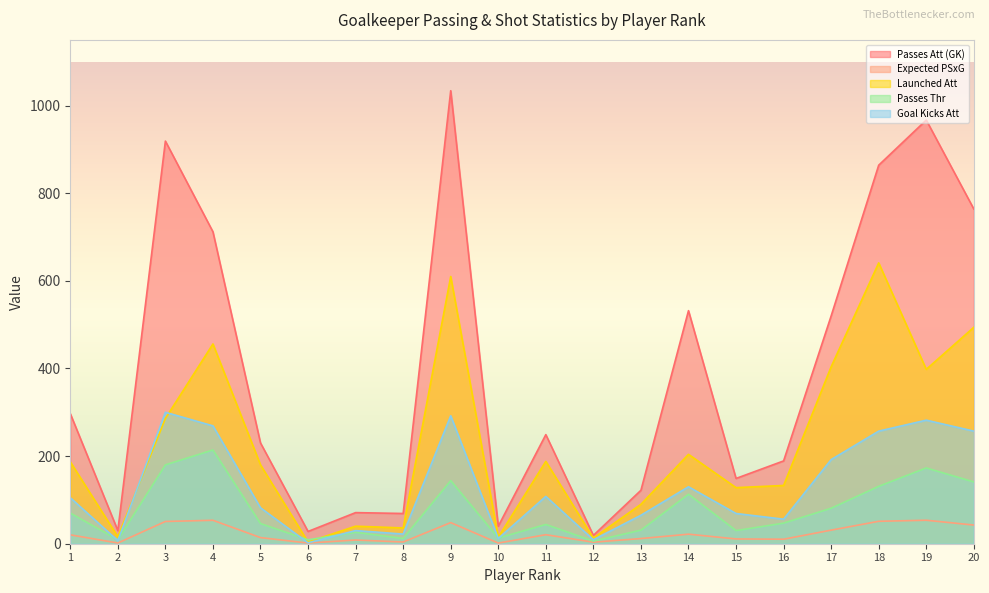

Reading right to left, list all the values displayed in this chart.

Passes Att (GK): 20=764.0	19=967.0	18=864.0	17=520.0	16=189.0	15=149.0	14=532.0	13=122.0	12=19.0	11=249.0	10=40.0	9=1034.0	8=69.0	7=71.0	6=28.0	5=230.0	4=712.0	3=919.0	2=30.0	1=297.0
Expected PSxG: 20=42.6	19=53.6	18=51.2	17=31.0	16=10.3	15=10.9	14=21.8	13=11.8	12=3.5	11=20.6	10=1.5	9=48.2	8=3.9	7=8.5	6=1.5	5=14.0	4=53.5	3=50.8	2=1.6	1=20.3
Launched Att: 20=494.0	19=398.0	18=641.0	17=404.0	16=133.0	15=128.0	14=204.0	13=90.0	12=13.0	11=188.0	10=15.0	9=610.0	8=36.0	7=40.0	6=4.0	5=180.0	4=456.0	3=286.0	2=16.0	1=187.0
Passes Thr: 20=141.0	19=173.0	18=131.0	17=81.0	16=47.0	15=30.0	14=113.0	13=31.0	12=6.0	11=44.0	10=13.0	9=144.0	8=12.0	7=26.0	6=9.0	5=46.0	4=214.0	3=180.0	2=9.0	1=70.0
Goal Kicks Att: 20=257.0	19=282.0	18=257.0	17=192.0	16=56.0	15=69.0	14=130.0	13=65.0	12=9.0	11=108.0	10=12.0	9=292.0	8=22.0	7=30.0	6=2.0	5=82.0	4=269.0	3=300.0	2=7.0	1=105.0